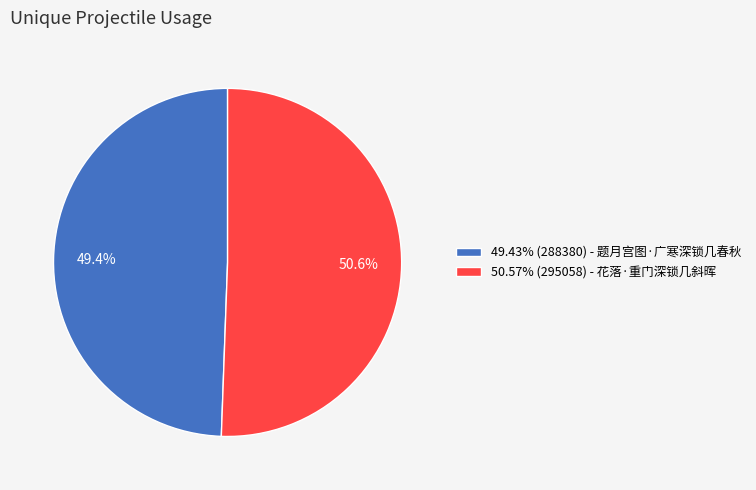

What portion of the pie excludes 49.43% (288380) - 题月宫图·广寒深锁几春秋?

50.6%